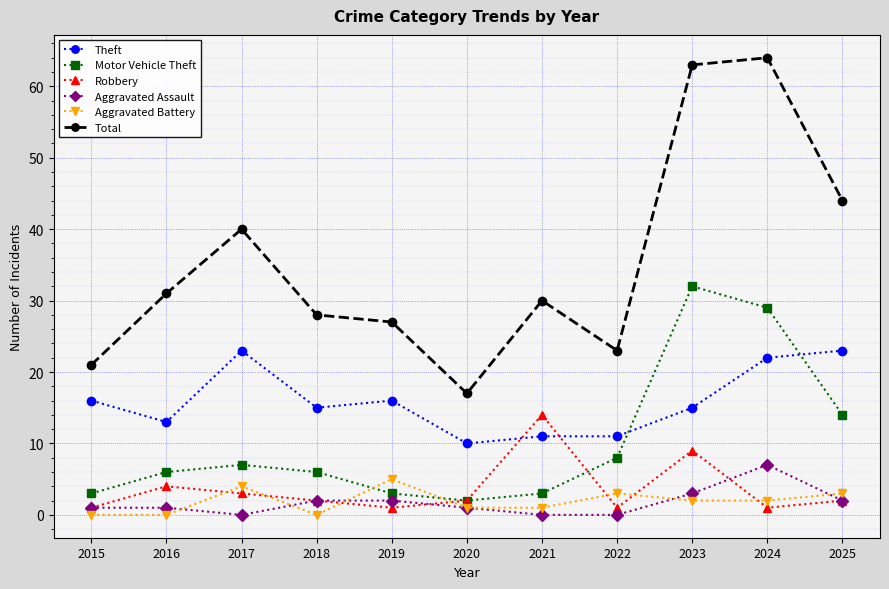

List the series in order of their peak value, lowest first.

Aggravated Battery, Aggravated Assault, Robbery, Theft, Motor Vehicle Theft, Total